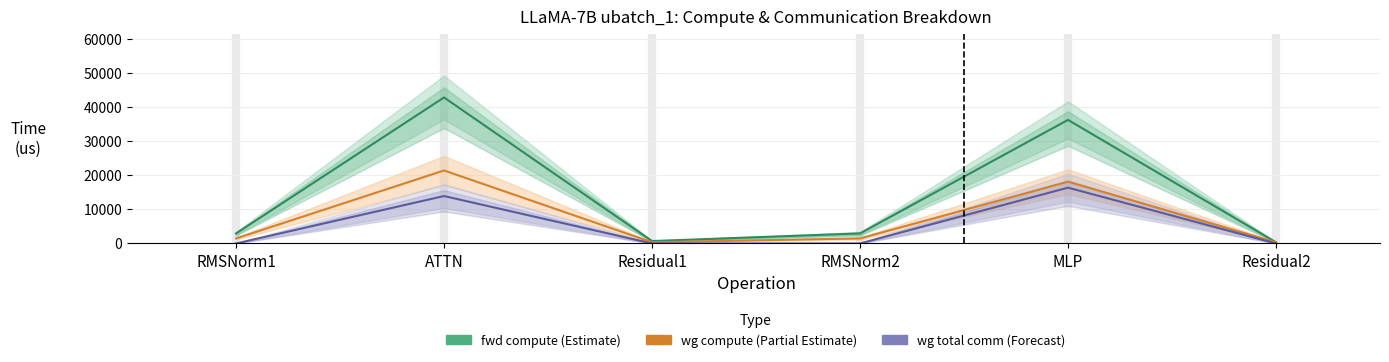

Reading left to right, extract all data points from this chart.

fwd compute: 2949.1	42909.7	707.8	2949.1	36318.4	353.9
wg compute: 1474.6	21454.8	353.9	1474.6	18159.2	353.9
wg total comm: 0.0	13935.7	0.0	0.0	16404.2	0.0